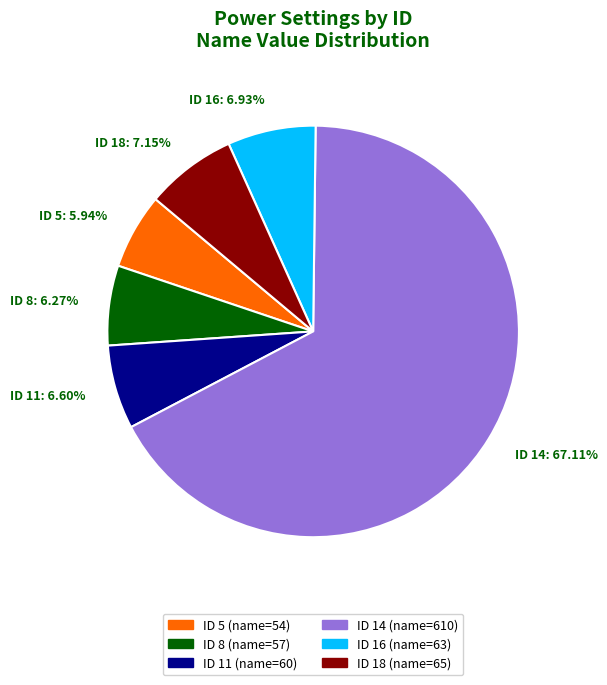

Is ID 16 (name=63) the majority of the pie?

No